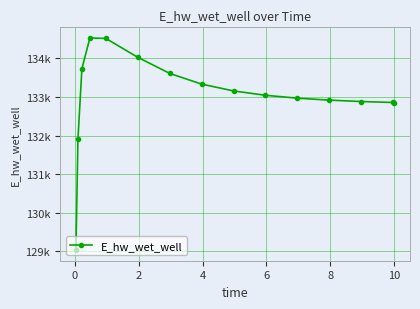

Is this an area chart (filled region under the line)?

No